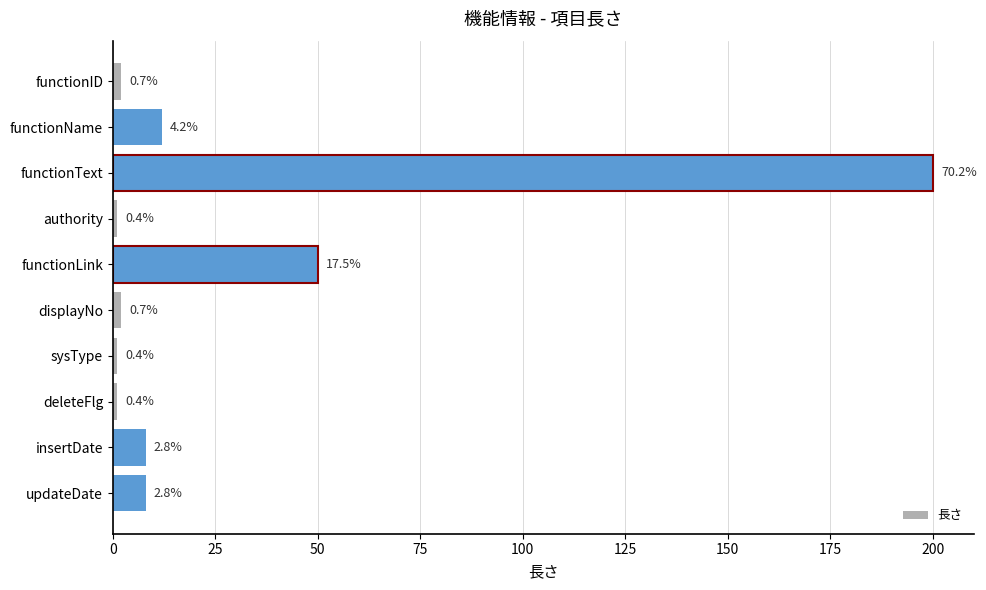

How many bars are there in total?

10